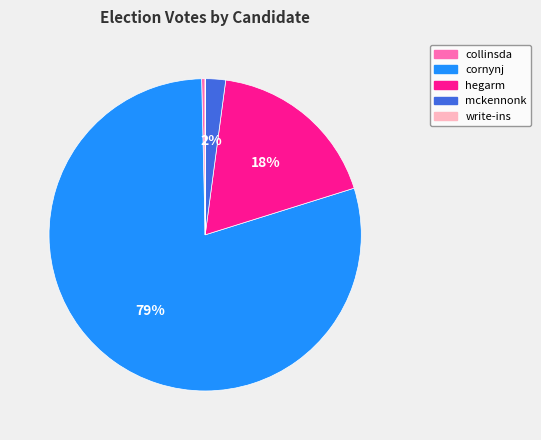

Does any single category account for the majority?

Yes